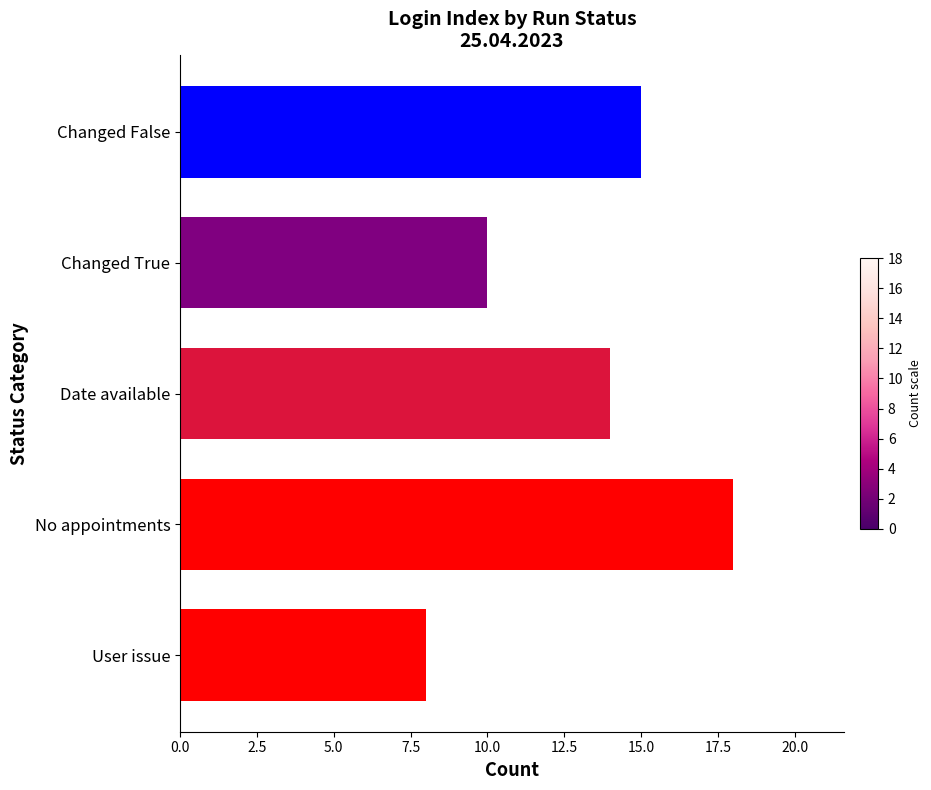

Are the bars grouped side by side (vs. stacked)?

No